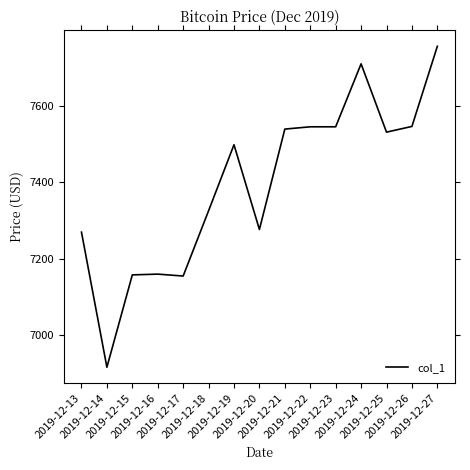

What is the smallest value displayed?

6915.7